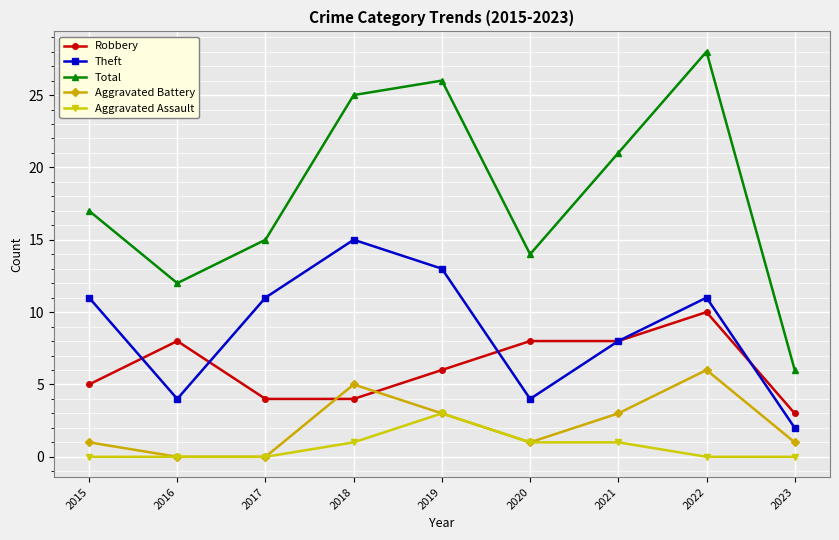

Where is the first local minimum for Total?

2016